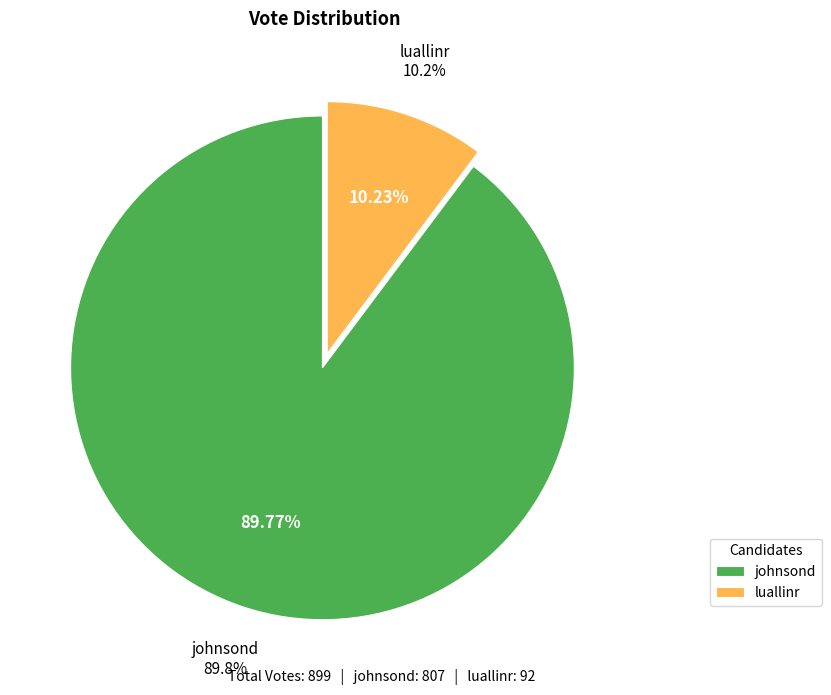

Combined, what portion of the pie is johnsond and luallinr?

100.0%